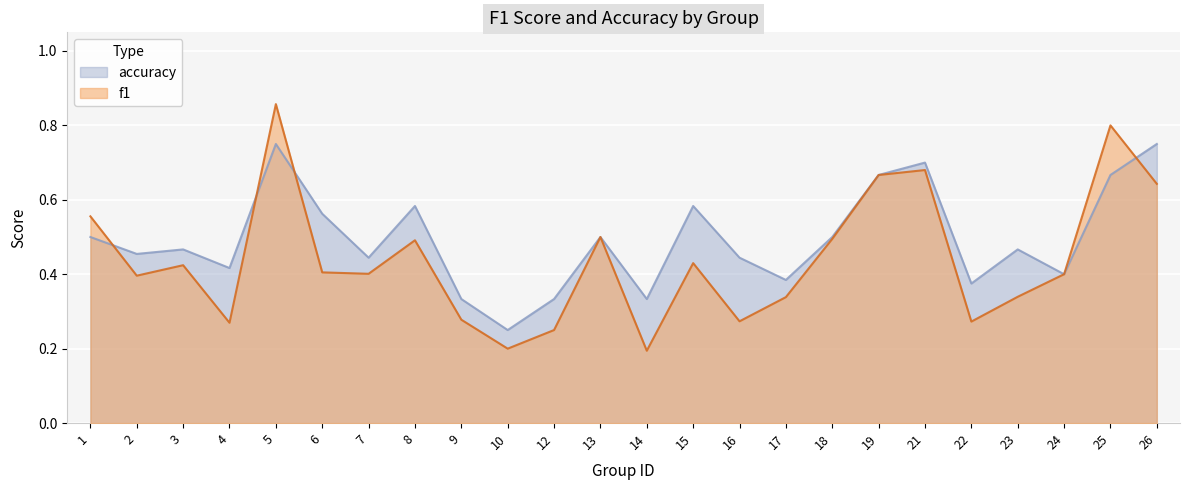

Which series has the largest total across all categories?

accuracy